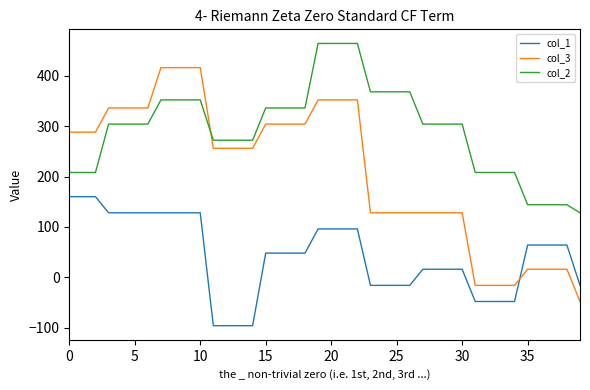

How many positive values does the col_1 series have?

27